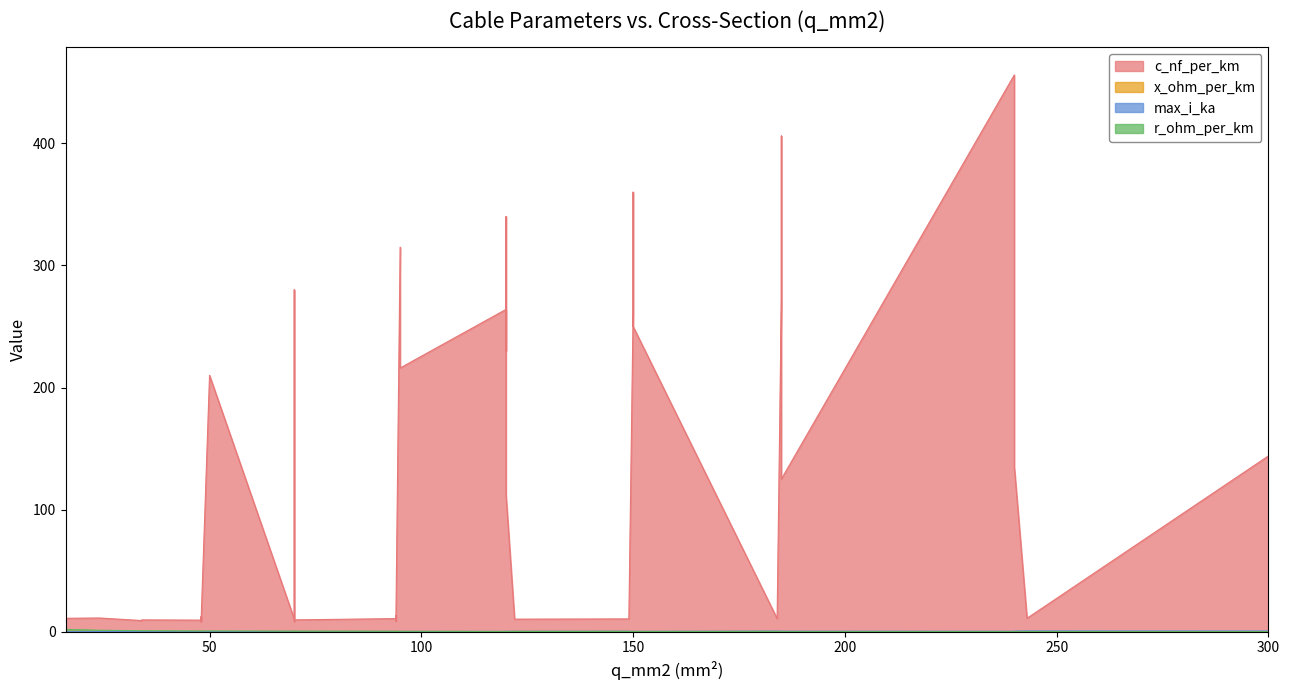

What is the difference between the highest and lowest values at 23?

9.5